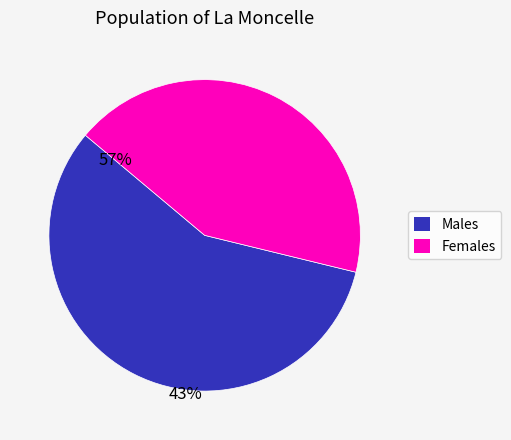

Is there a majority slice in this chart?

Yes